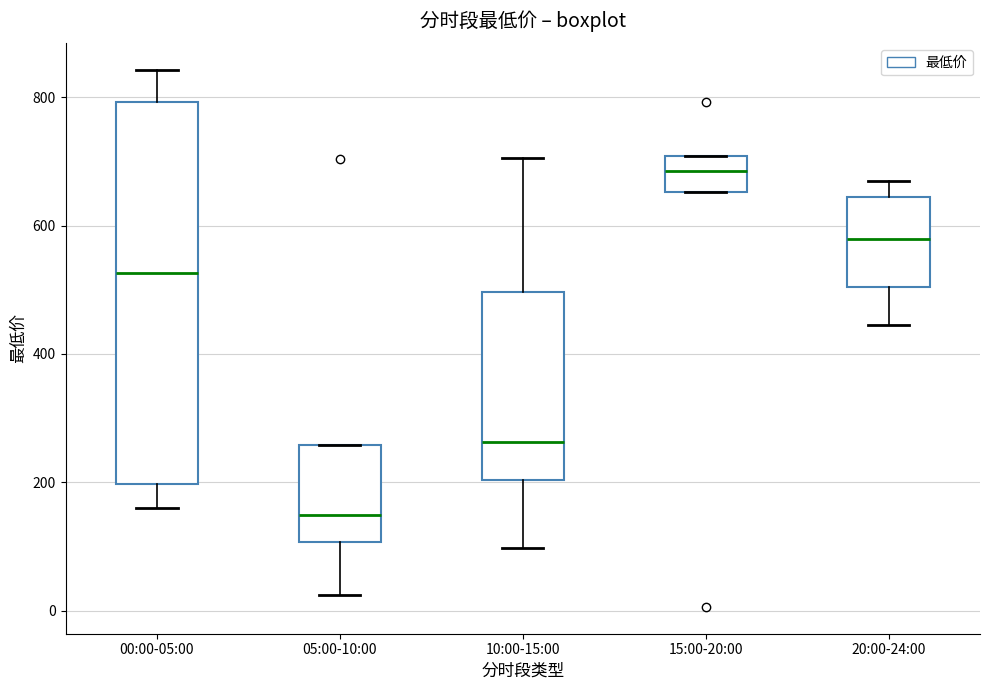

Comparing the boxes themselves (not the whiskers), which one is the tallest?

00:00-05:00